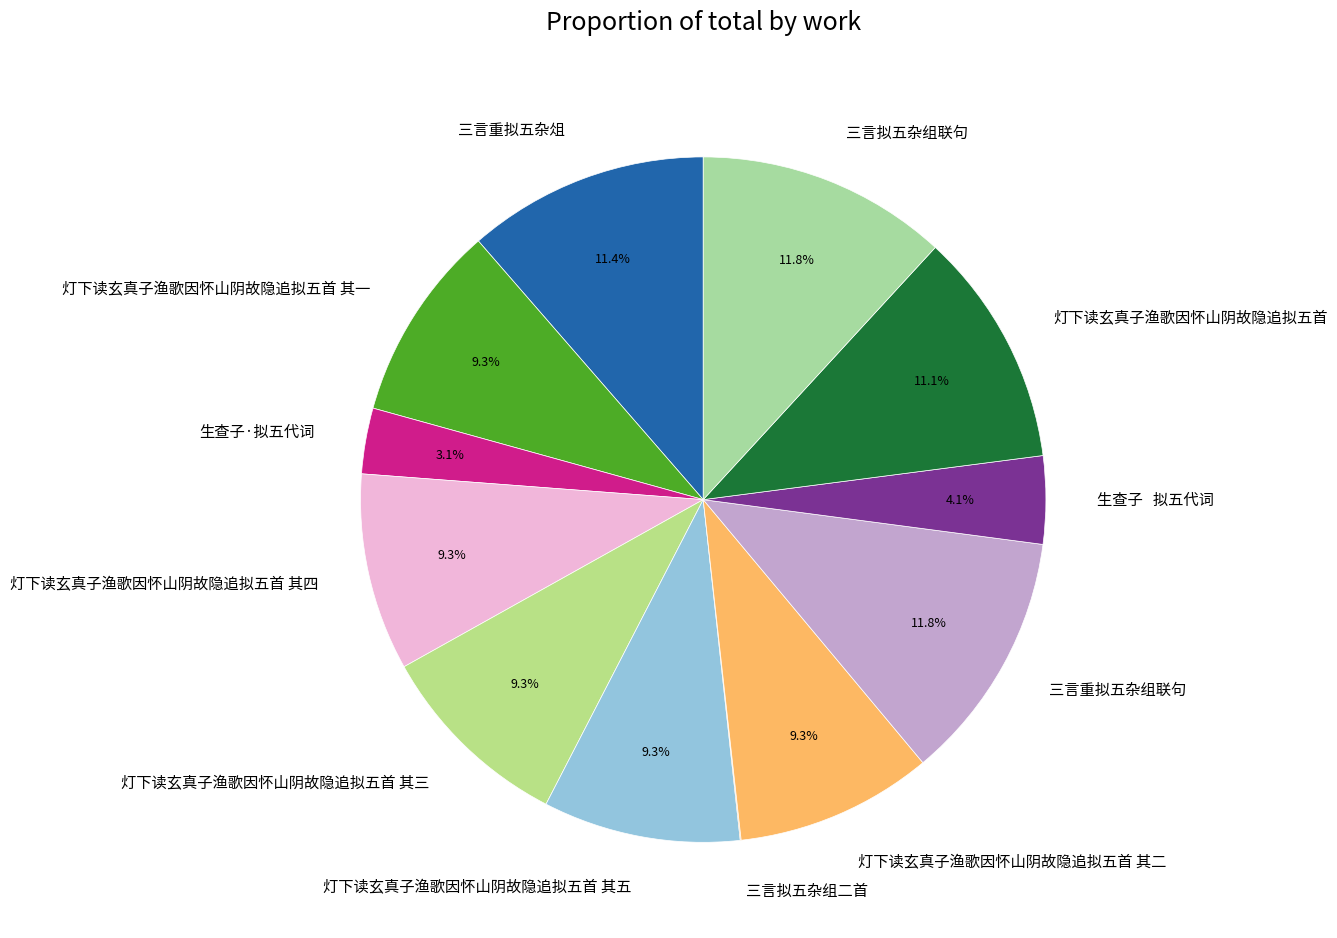

Is the sum of 灯下读玄真子渔歌因怀山阴故隐追拟五首 其二 and 生查子·拟五代词 greater than half?

No